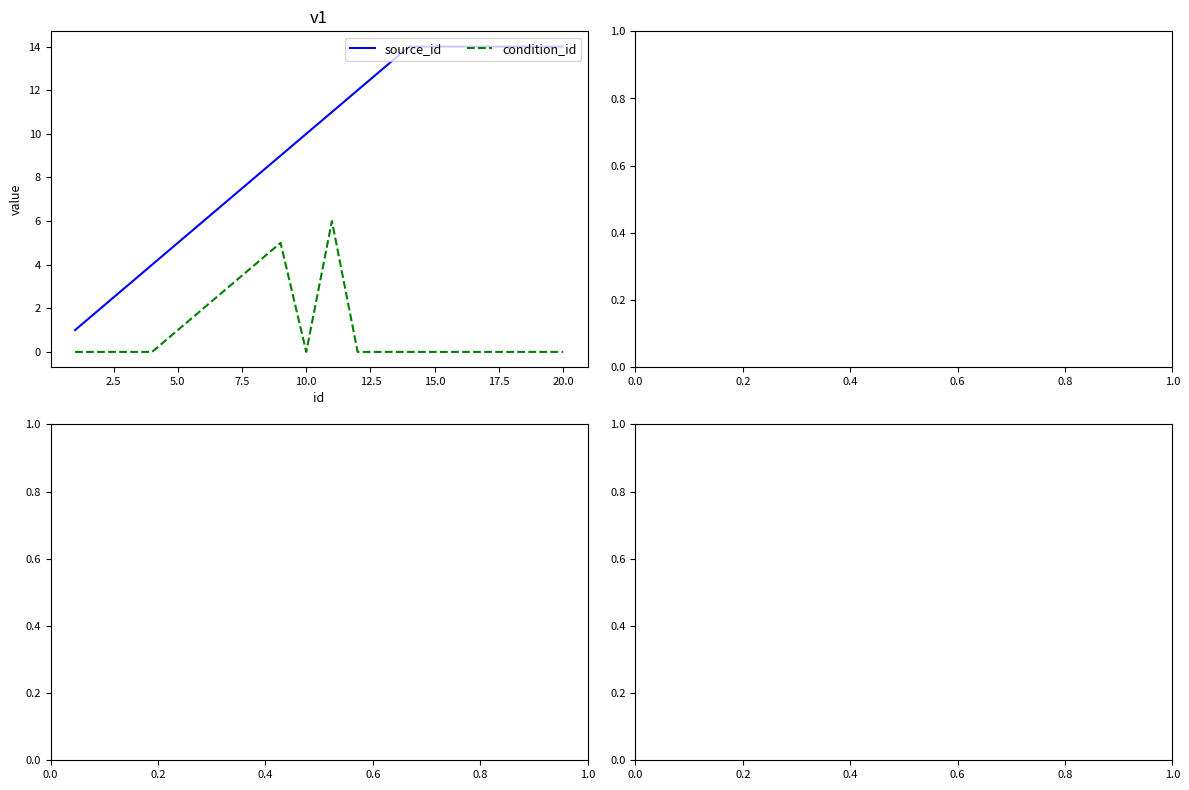

True or false: source_id and condition_id intersect in this chart.

False